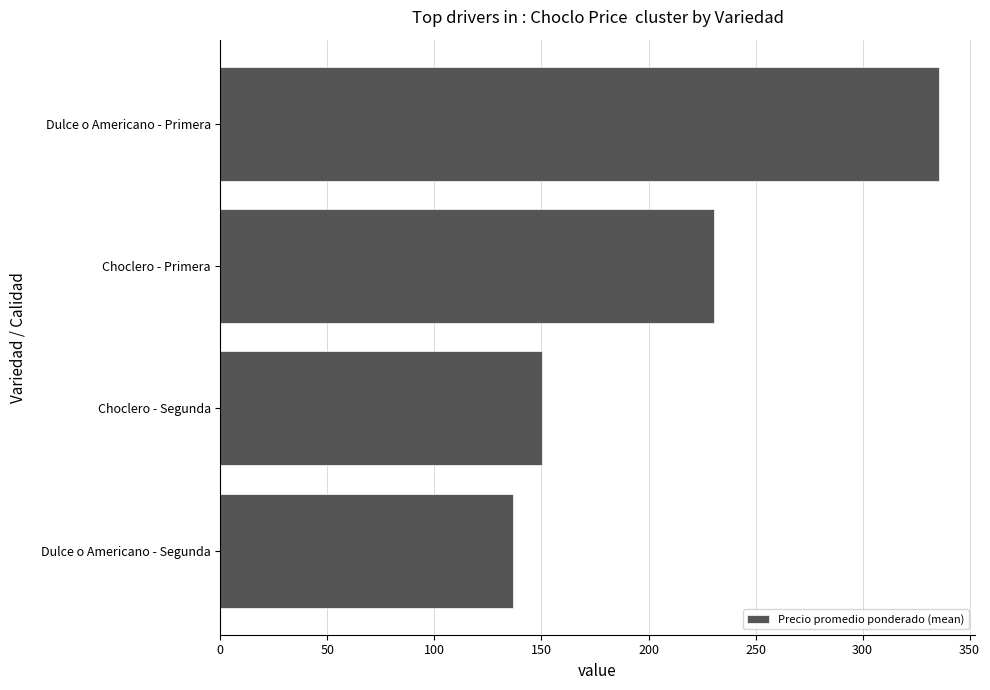

What is the approximate value at Choclero - Segunda?

150.2